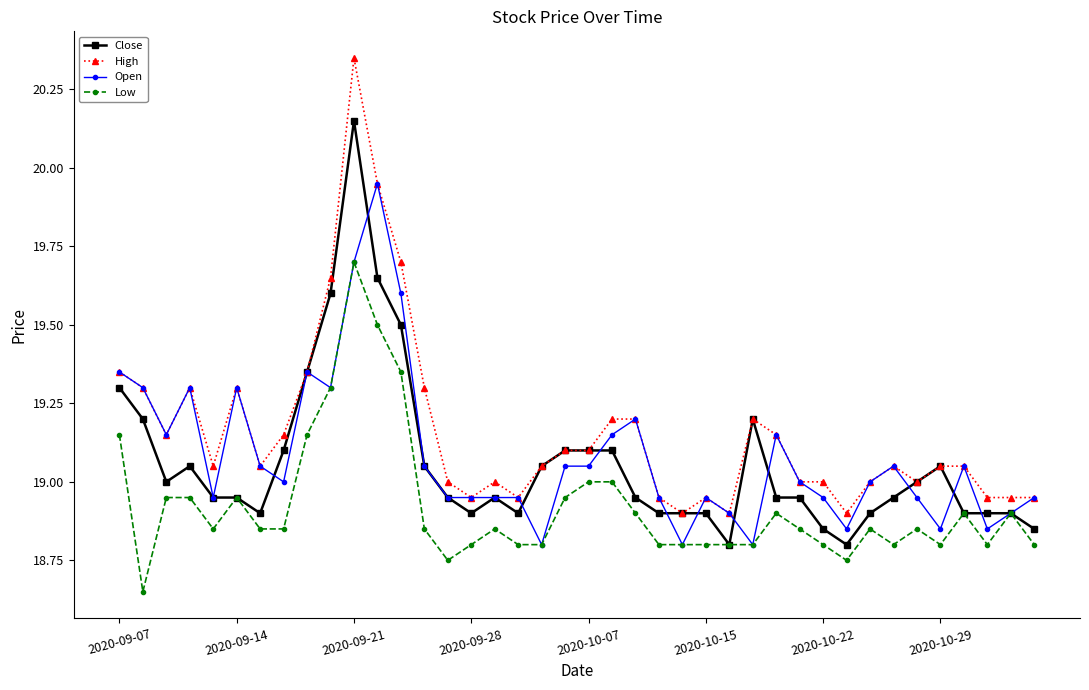

Does the chart display data point markers on the line(s)?

Yes